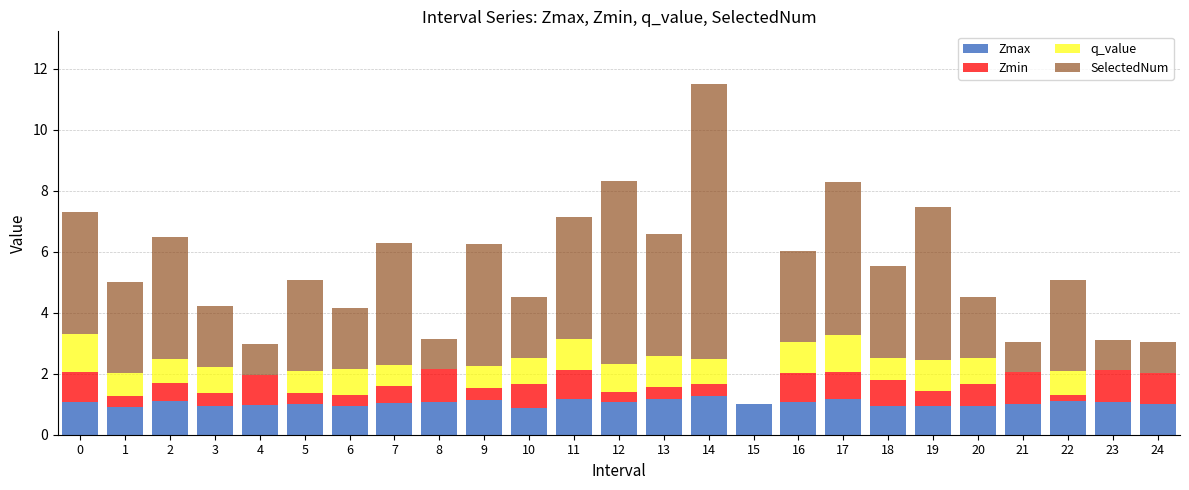

What is the approximate value of Zmax at 24?

1.0